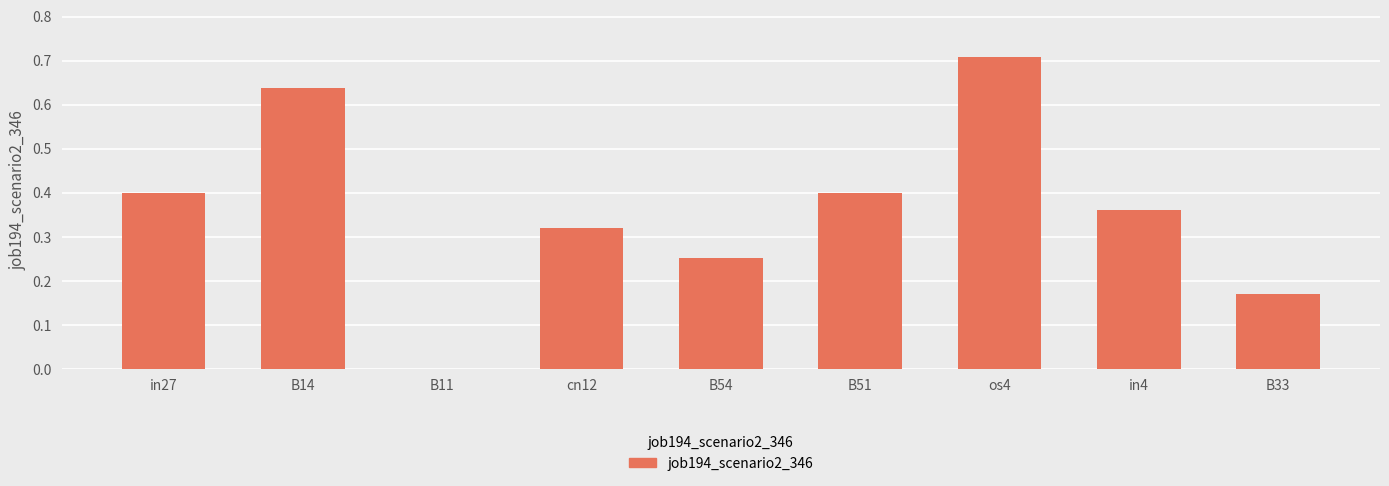

Which category has the highest value across all series?

os4